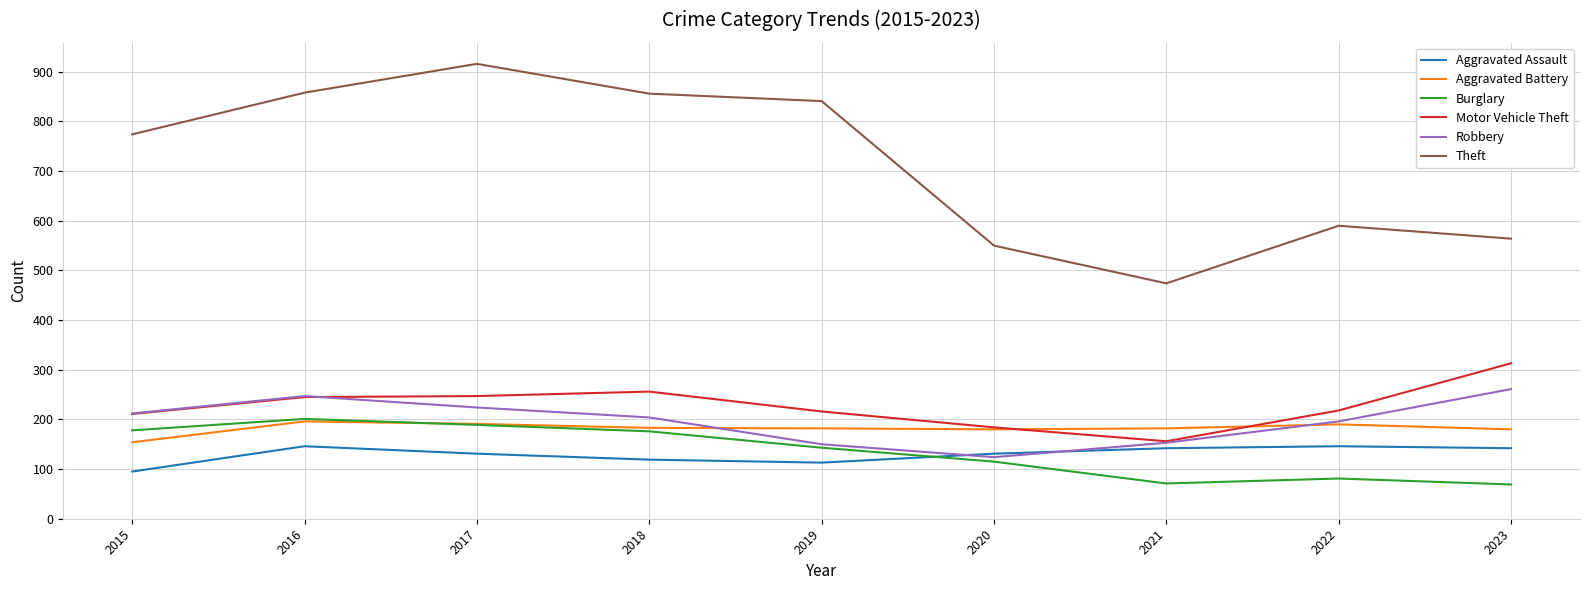

What is the difference between the highest and lowest values at 2023?

495